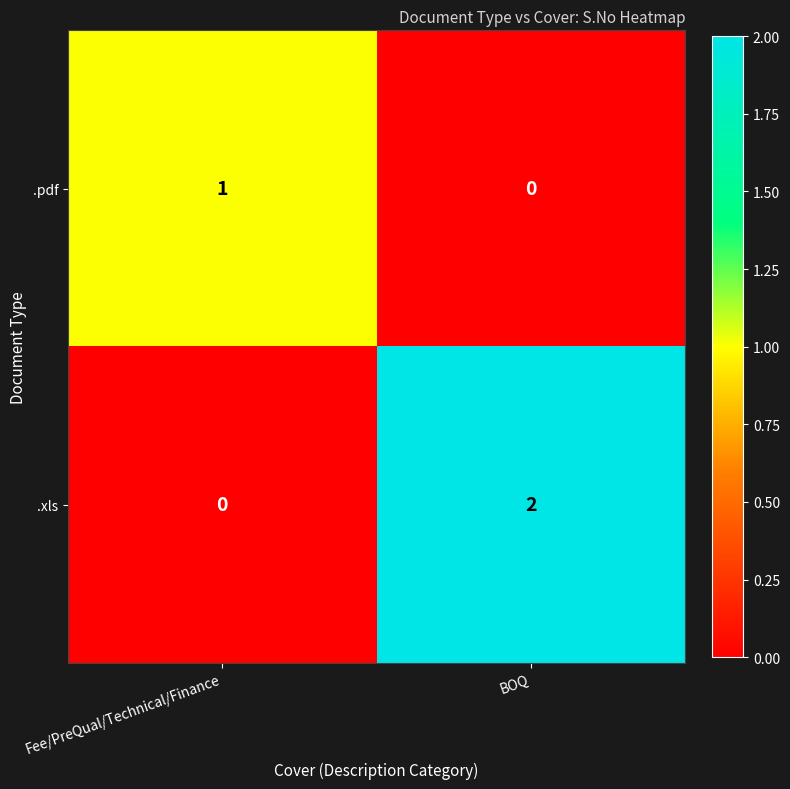

True or false: .xls has a value of 3 at BOQ.

False